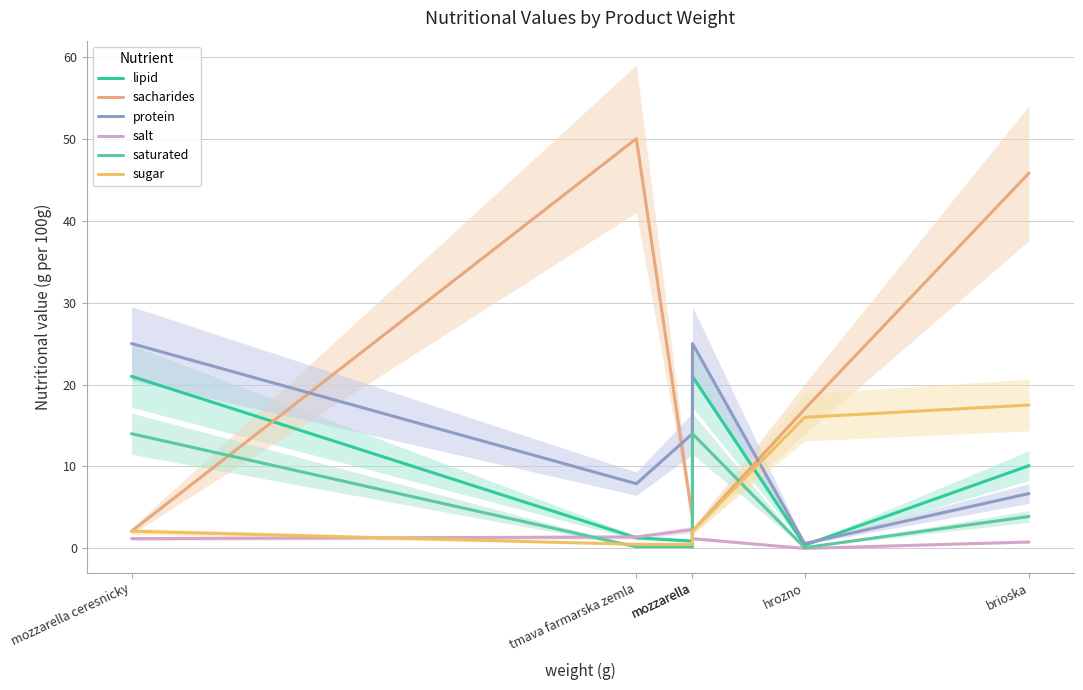

What is the sum of the protein values at mozzarella and mozzarella ceresnicky?

50.0